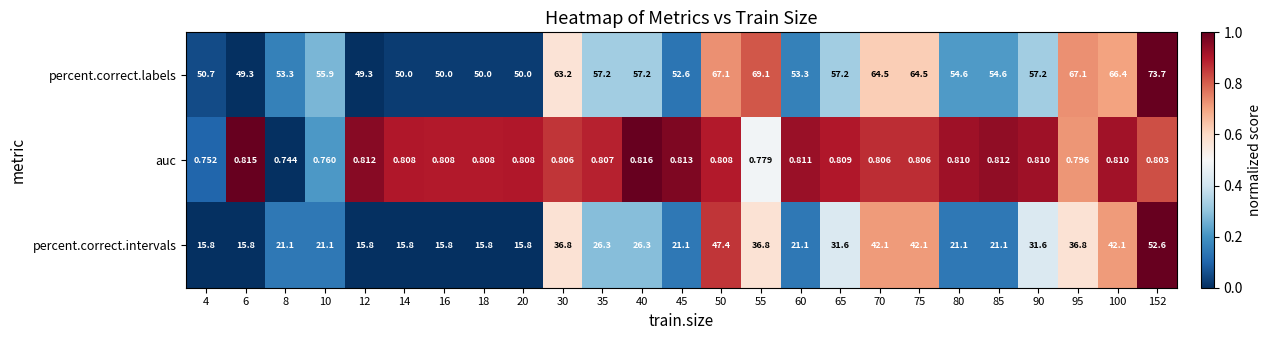

List the series in order of their overall mean, highest first.

percent.correct.labels, percent.correct.intervals, auc